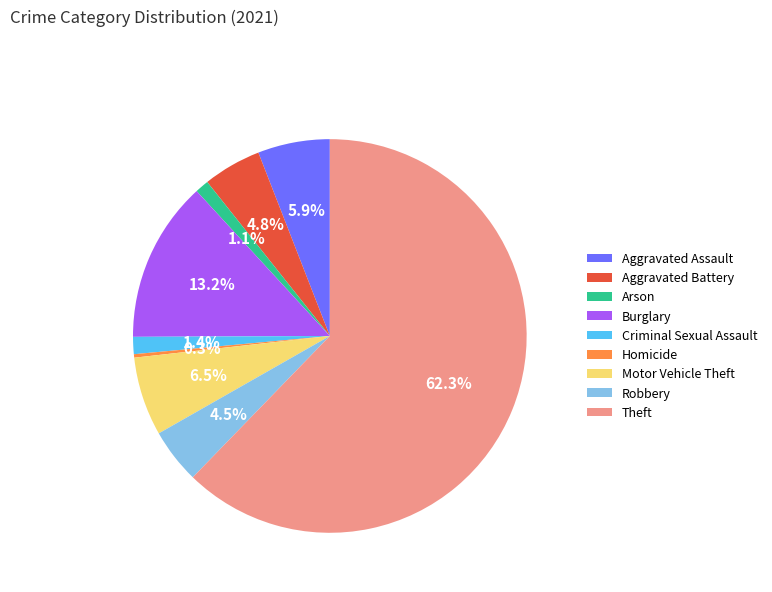

What is the smallest slice in the pie chart?

Homicide